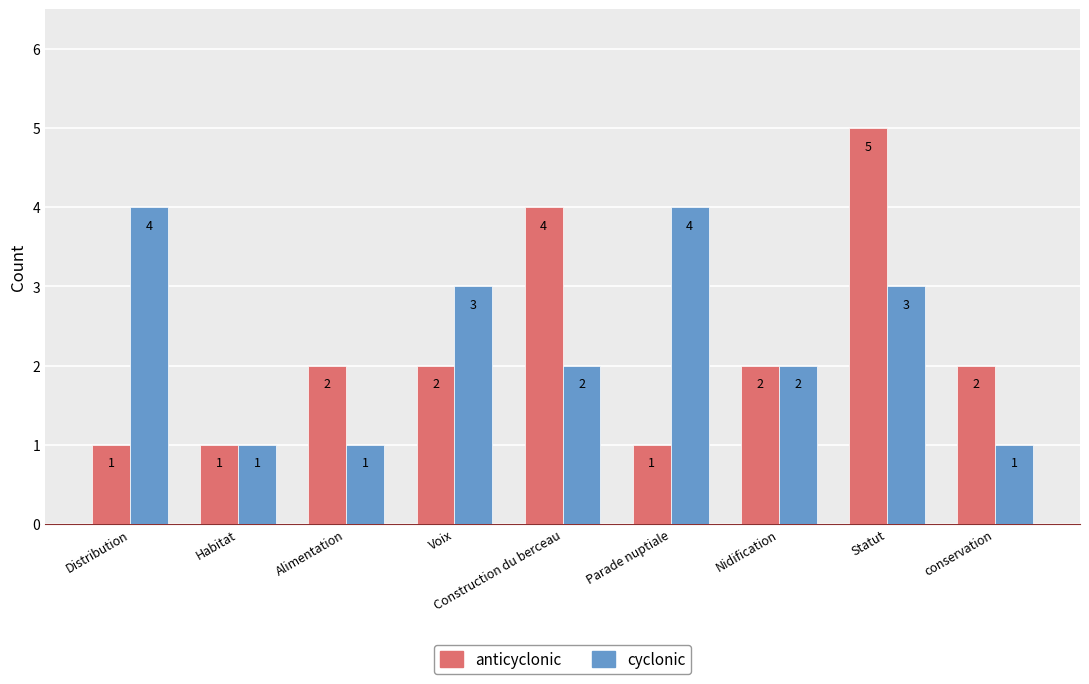

What is the average value of the anticyclonic series?

2